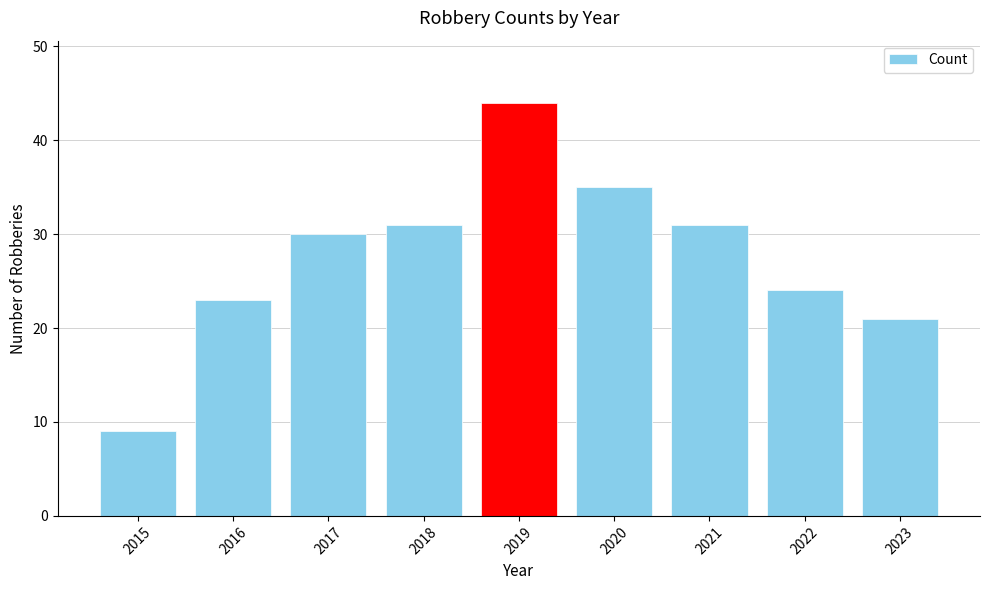

Reading right to left, what are all the values shown in this chart?

2023=21	2022=24	2021=31	2020=35	2019=44	2018=31	2017=30	2016=23	2015=9